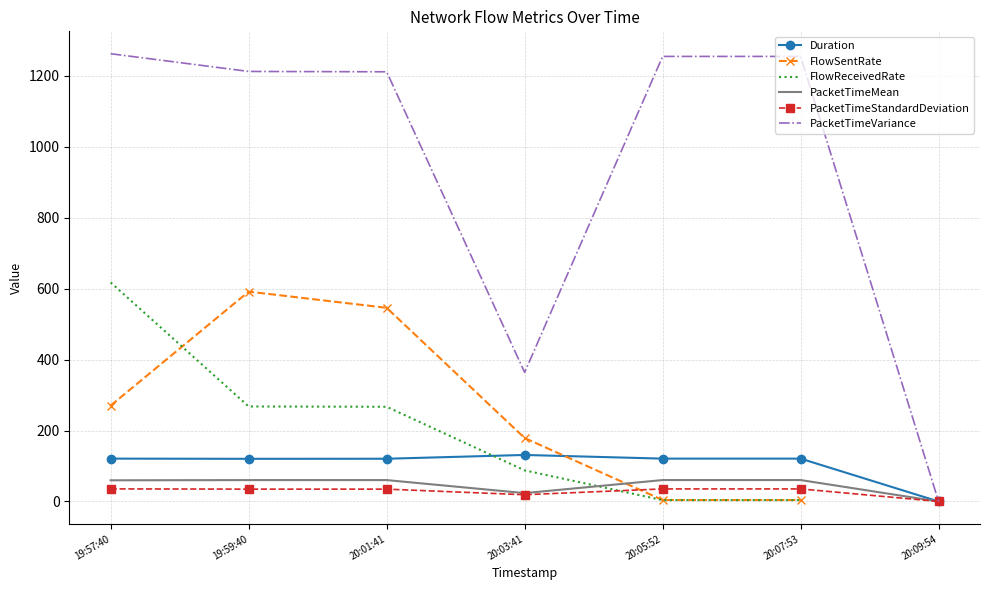

List the series in order of their peak value, lowest first.

PacketTimeStandardDeviation, PacketTimeMean, Duration, FlowSentRate, FlowReceivedRate, PacketTimeVariance